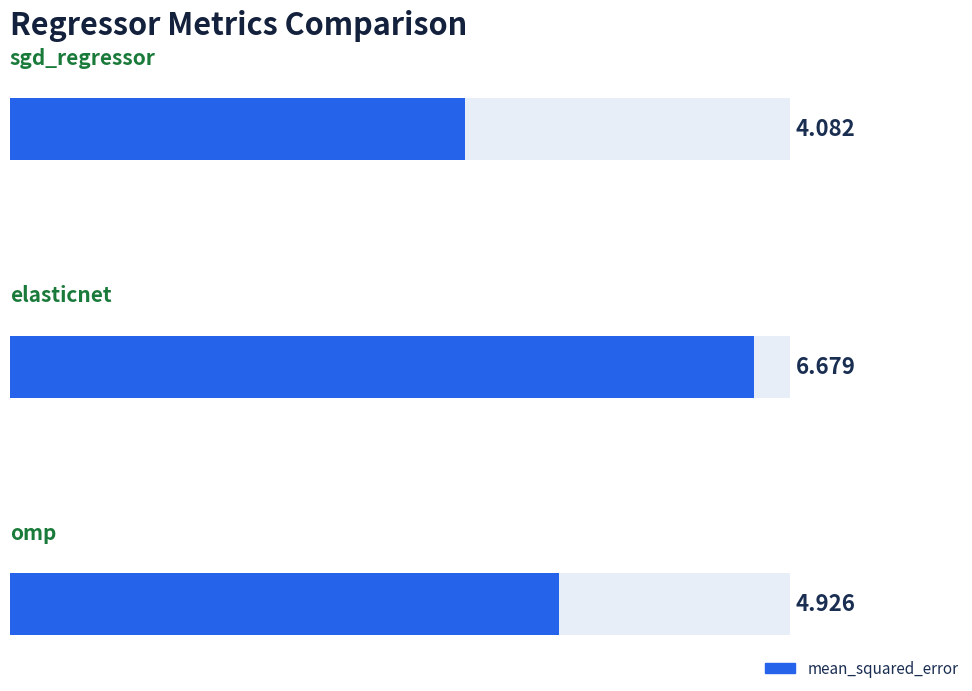

What is the label of the 2nd bar from the right?

elasticnet